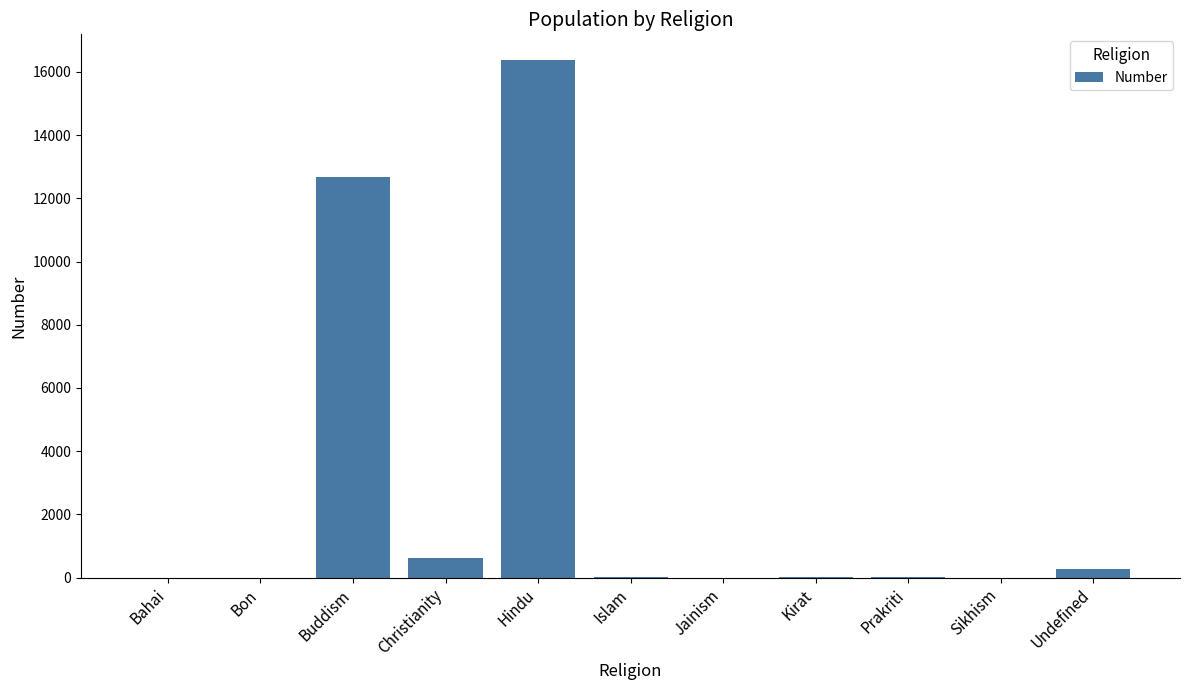

What is the sum of the values at Prakriti and Undefined?

260